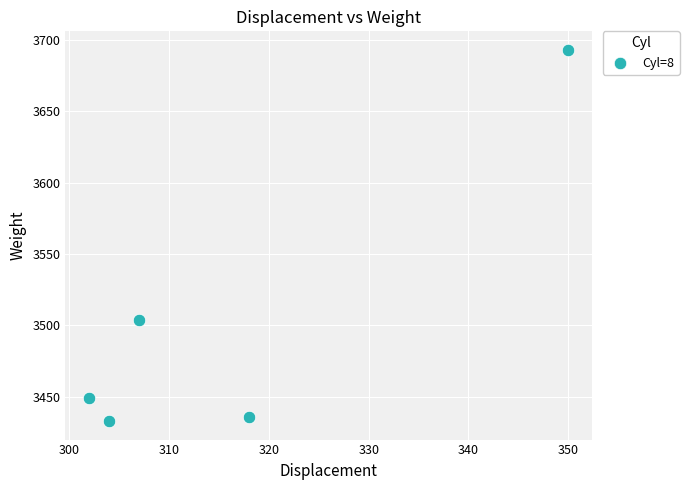

What is the range of X values (max minus min)?

48